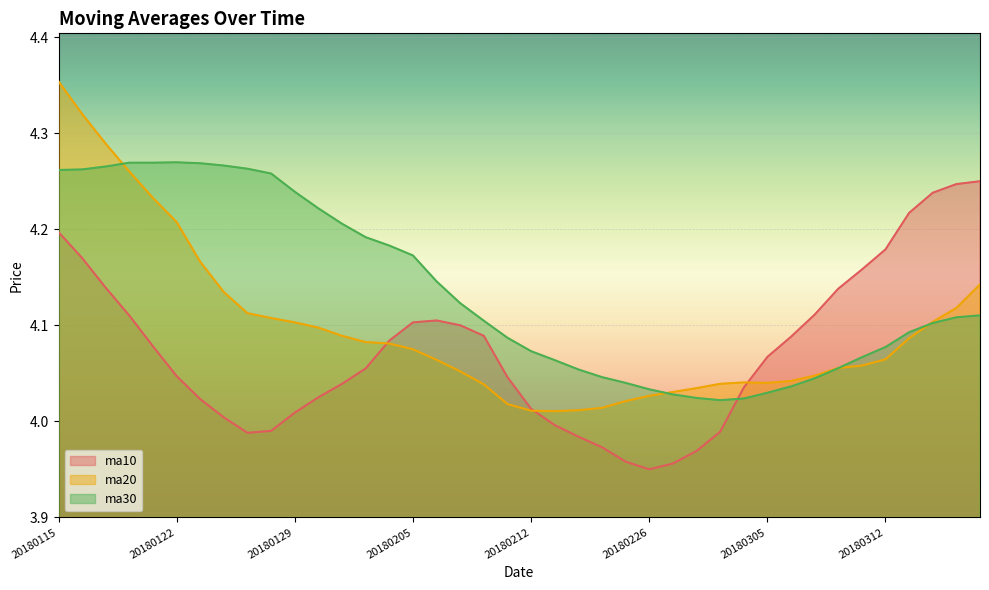

What is the minimum value for ma20?

4.0